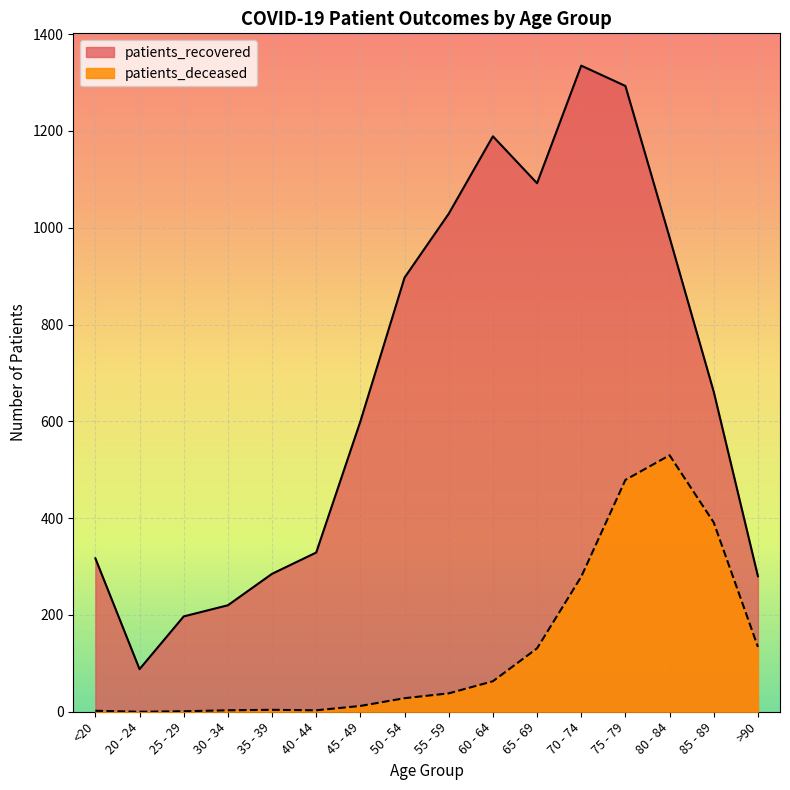

What is the label of the 1st point from the right?

>90